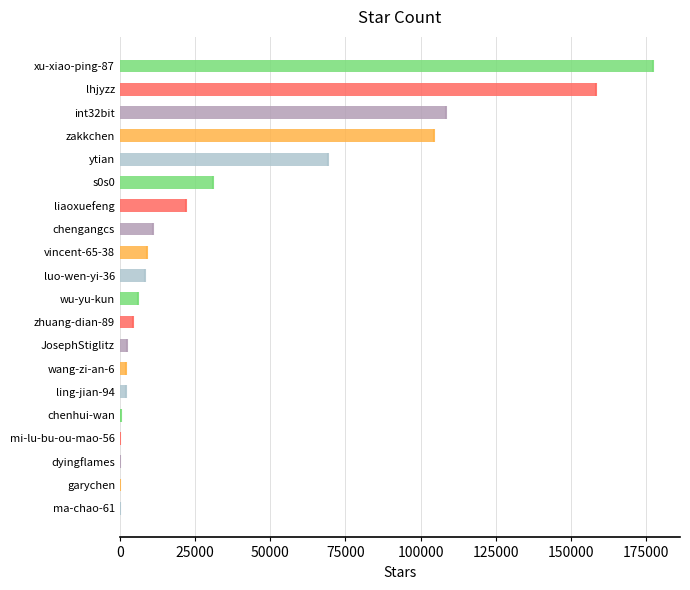

Reading right to left, list all the values displayed in this chart.

177392	158324	108483	104619	69272	30820	22061	10954	9024	8457	5964	4297	2441	1995	1993	282	210	110	18	1